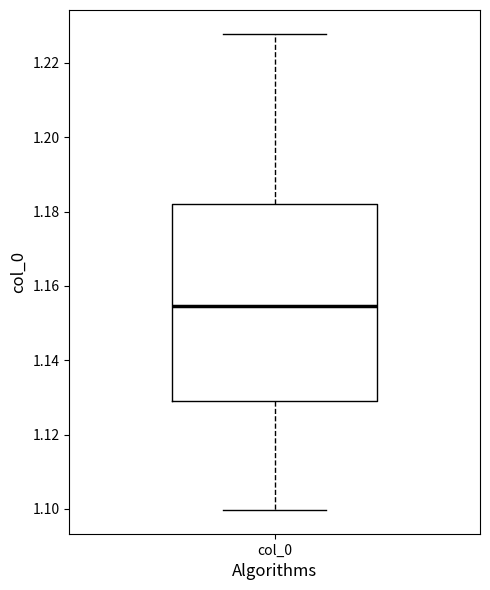

Where does the upper whisker of the box for col_0 end on the y-axis? The values are not printed on the chart, so give them approximately, as read against the axis.

1.228